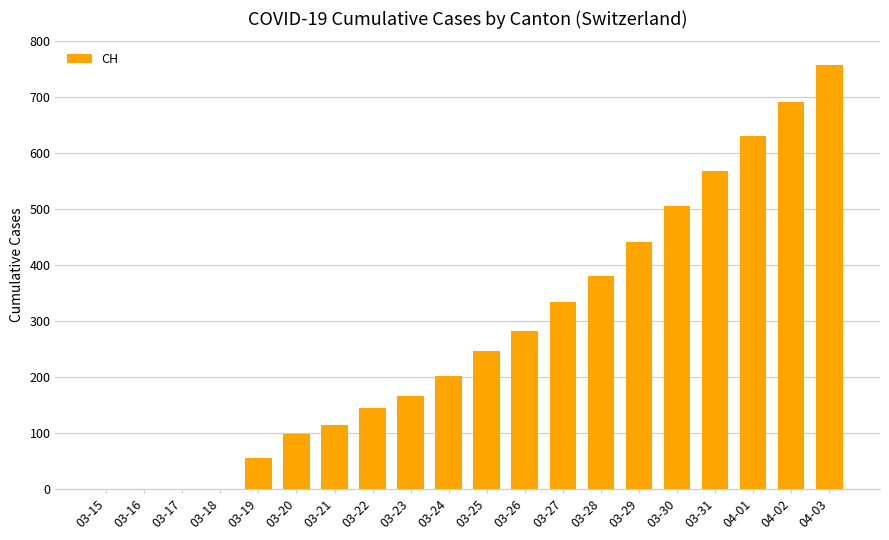

Which label corresponds to the largest value in the chart?

04-03